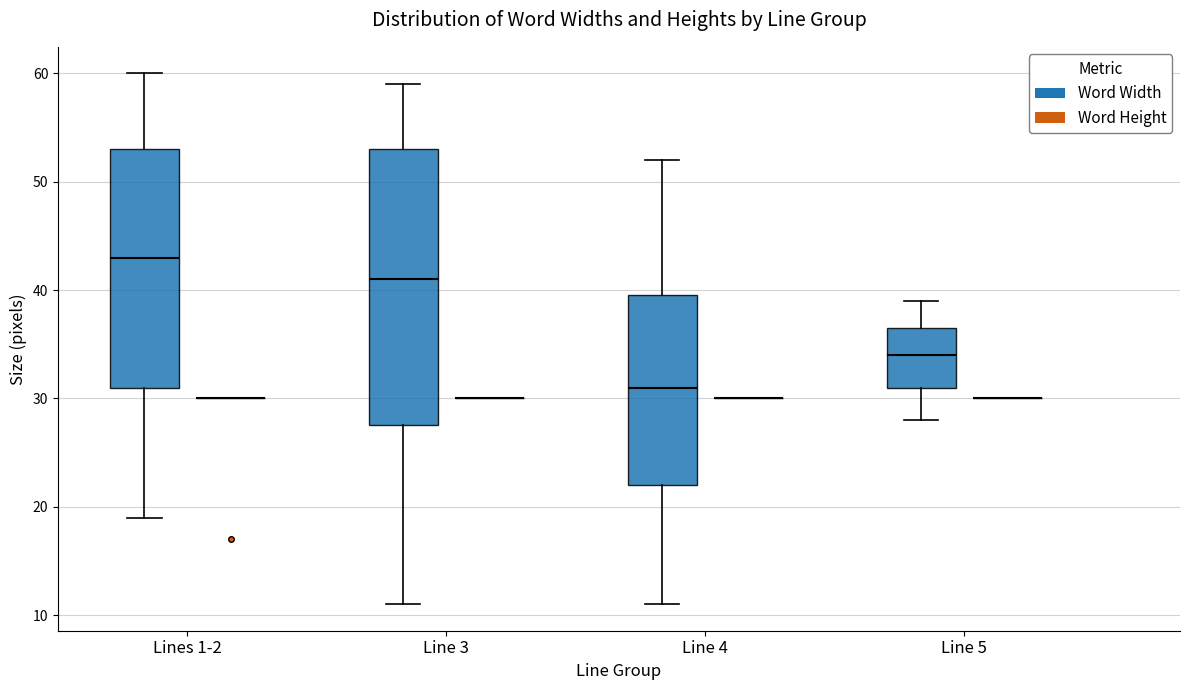

Reading left to right, read every box against the y-axis: the position of its median line, the range the box covers, and the ends of its whiskers. The values are not printed on the chart, so give them approximately, as read against the axis.

Lines 1-2 (Word Width): median 43, box 31 to 53, whiskers 19 to 60
Lines 1-2 (Word Height): box collapsed to a line at 30, whiskers 30 to 30
Line 3 (Word Width): median 41, box 28 to 53, whiskers 11 to 59
Line 3 (Word Height): box collapsed to a line at 30, whiskers 30 to 30
Line 4 (Word Width): median 31, box 22 to 40, whiskers 11 to 52
Line 4 (Word Height): box collapsed to a line at 30, whiskers 30 to 30
Line 5 (Word Width): median 34, box 31 to 37, whiskers 28 to 39
Line 5 (Word Height): box collapsed to a line at 30, whiskers 30 to 30